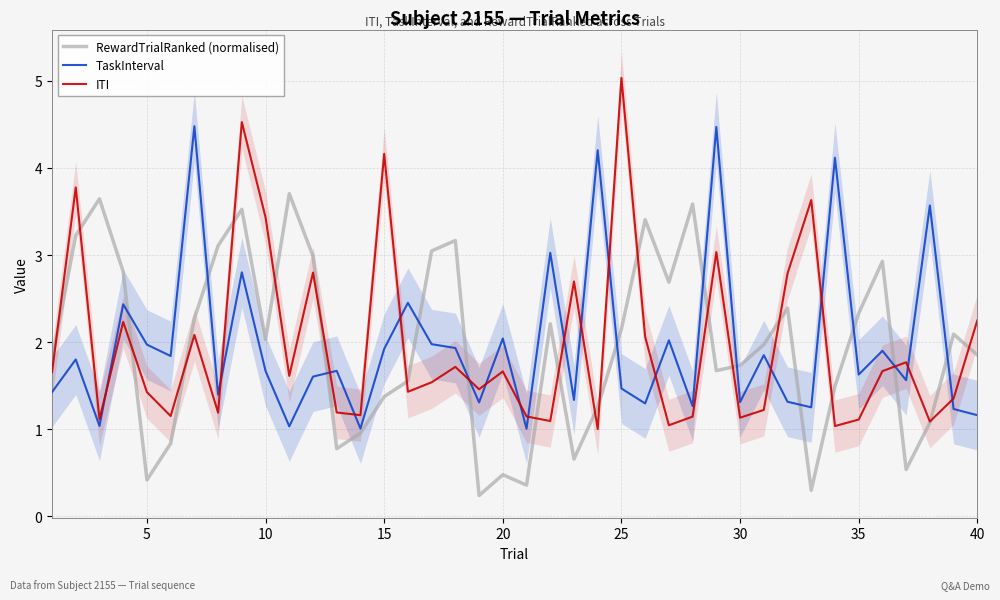

What is the difference between the TaskInterval values at 40 and 20?

0.9